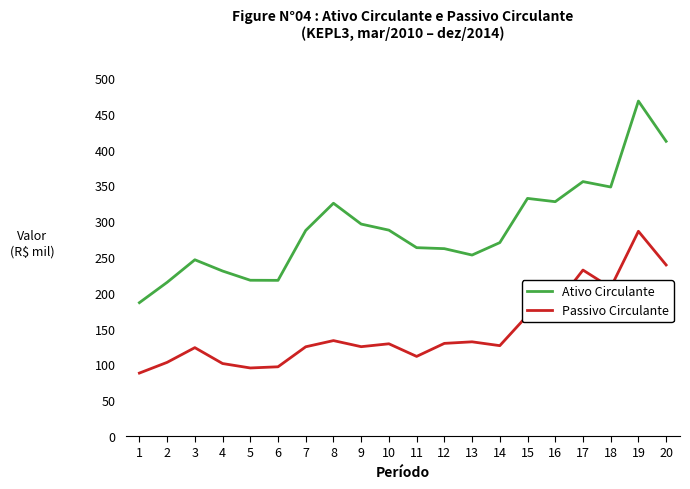

Rank the series by their maximum value, from highest to lowest.

Ativo Circulante, Passivo Circulante